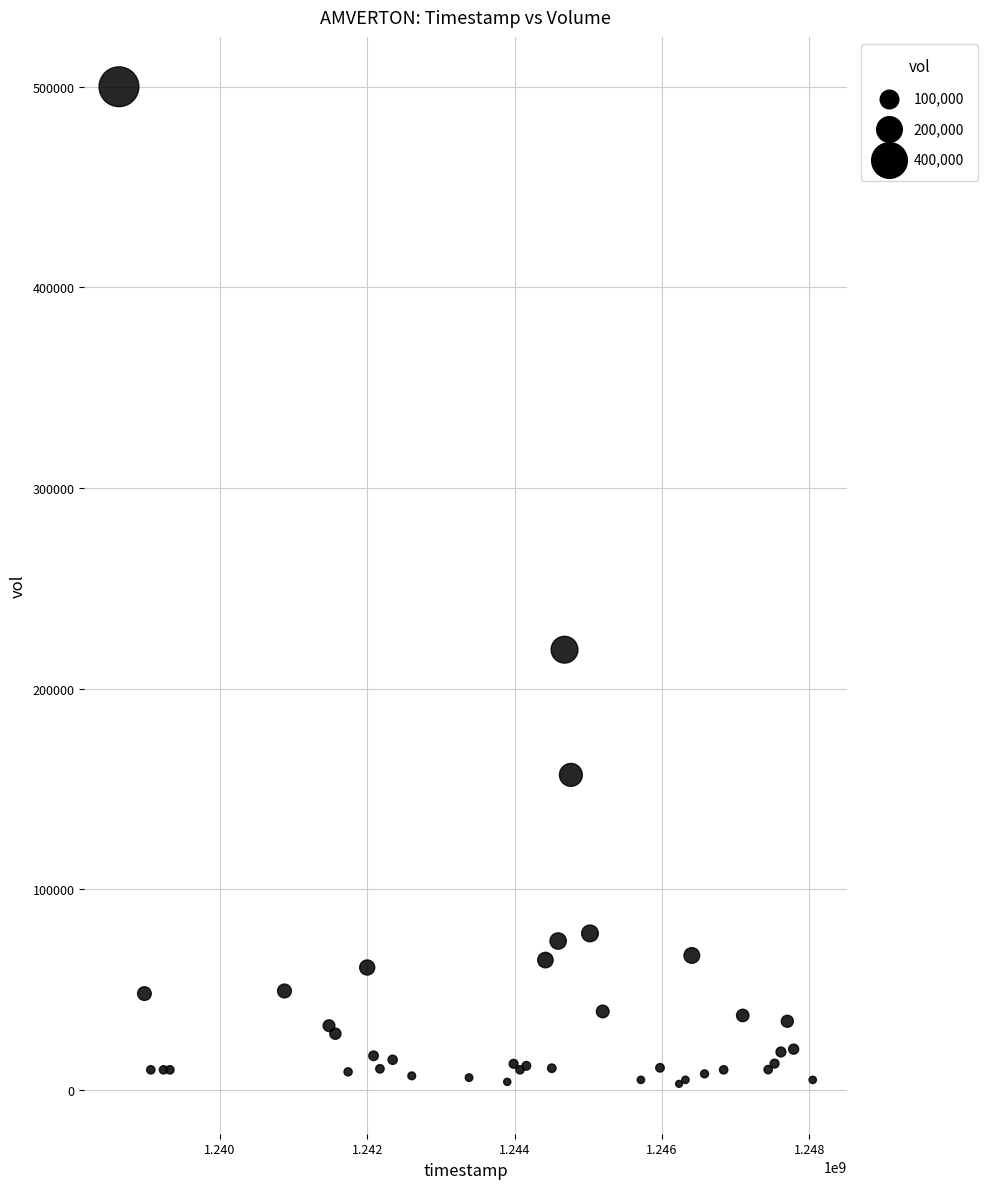

What Y value in the scatter plot is closest to 251500?

219400